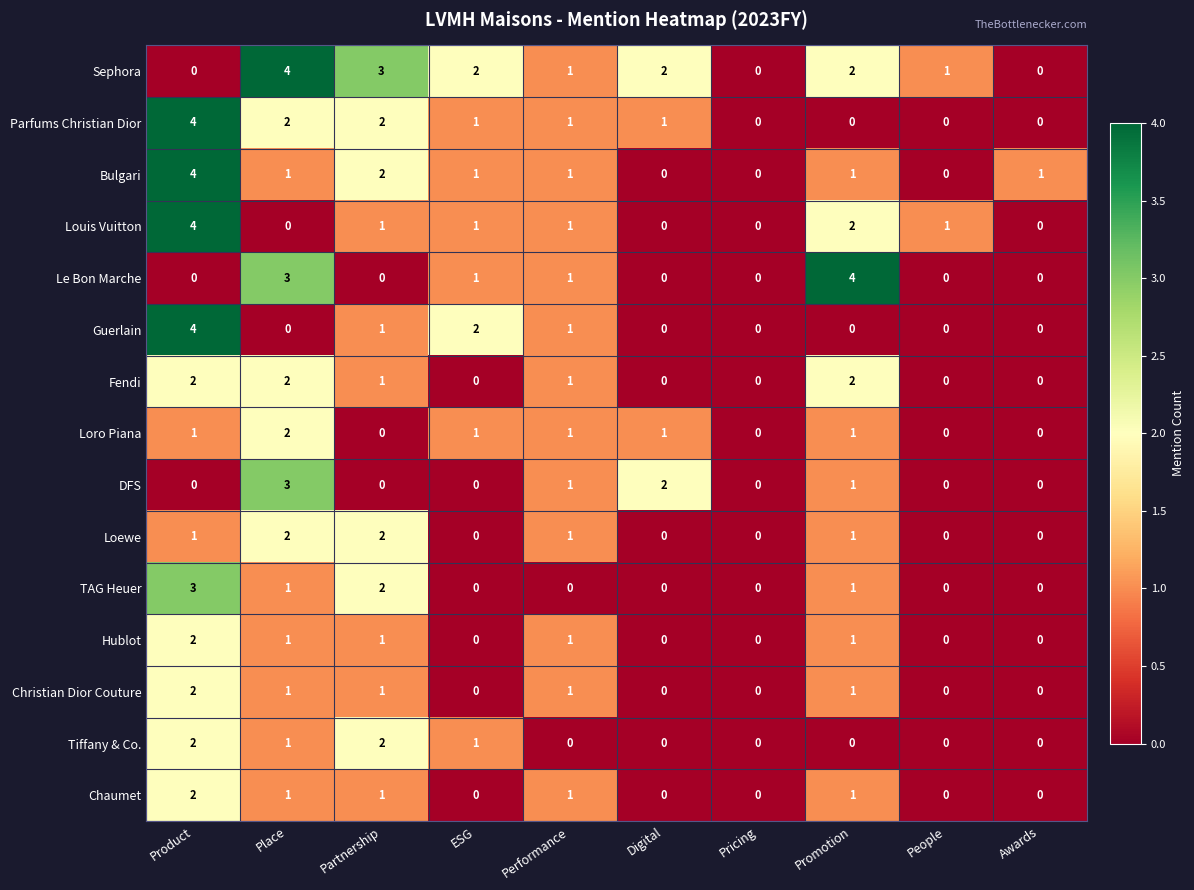

What is the sum of all Bulgari values?

11